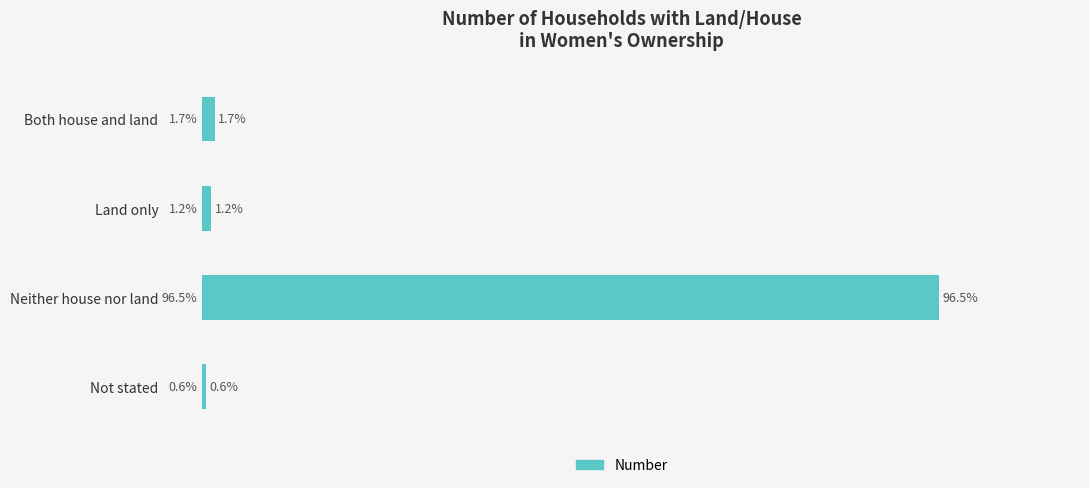

Does the chart contain any negative values?

No